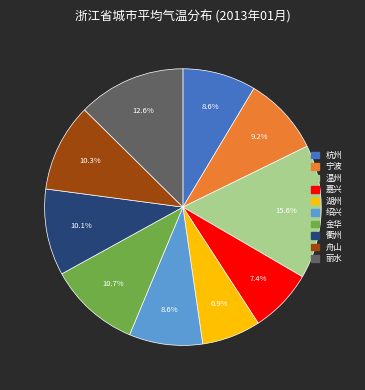

To the nearest percent, what is the average slice percentage?

10%